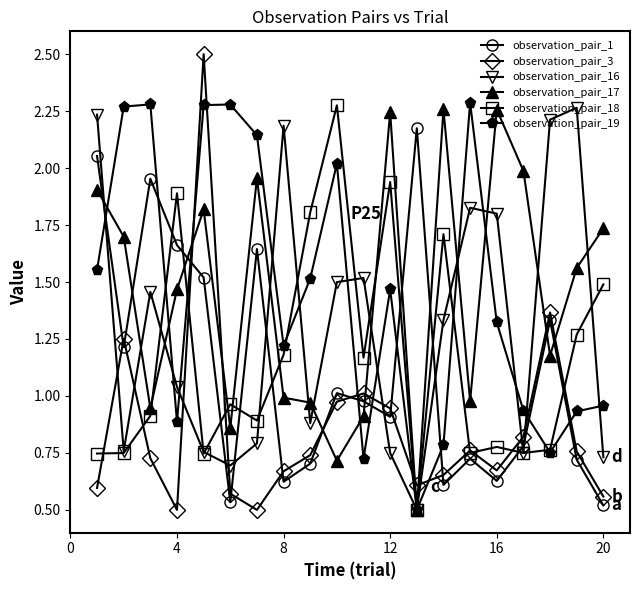

After their last crossing, which series has the higher values: observation_pair_19 or observation_pair_16?

observation_pair_19